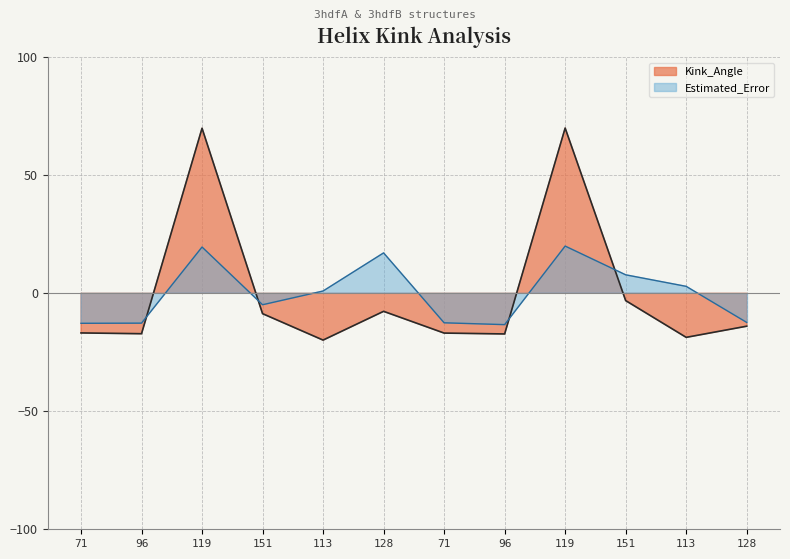

Does the chart display data point markers on the line(s)?

No